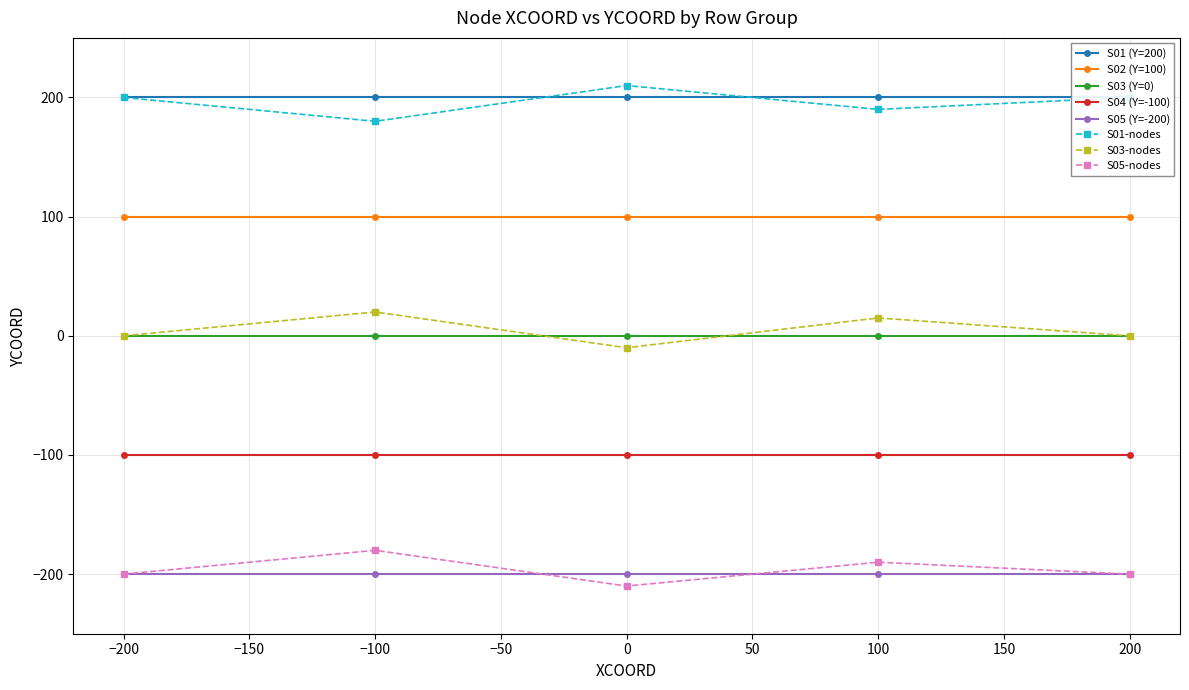

What is the value of the S04 (Y=-100) point at the 1st from the left?

-100